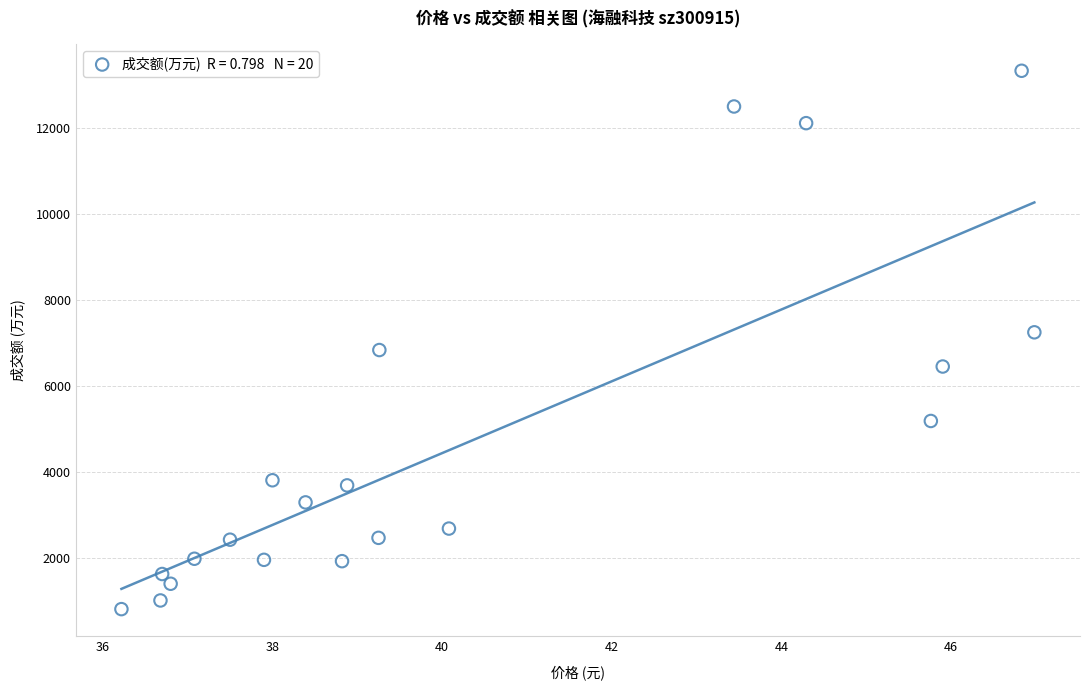

What is the range of Y values (max minus min)?

12538